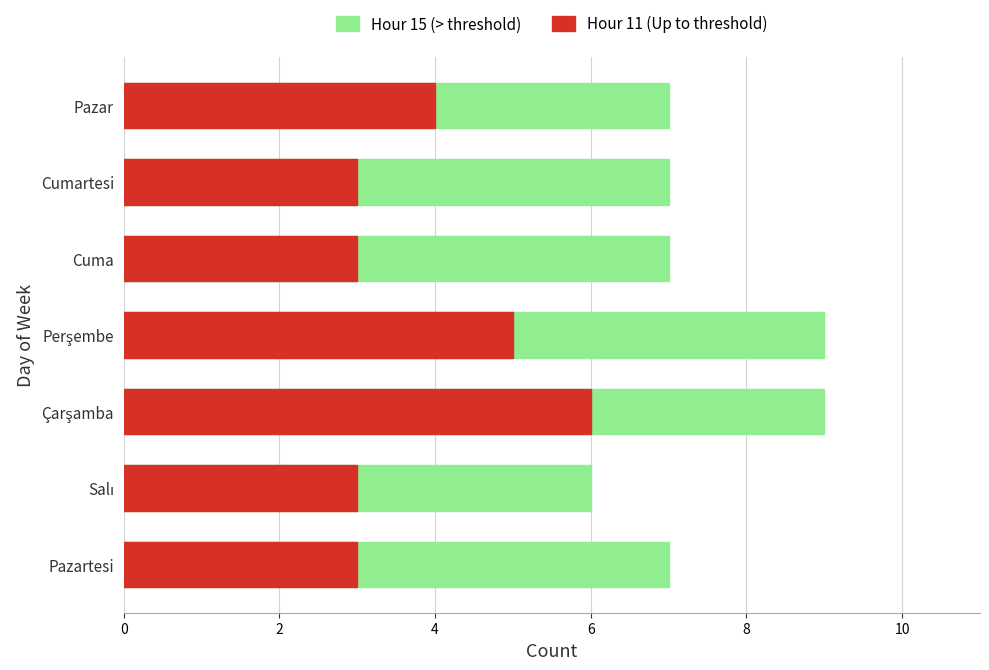

What are all the series names shown in the legend?

Hour 15 (> threshold), Hour 11 (Up to threshold)